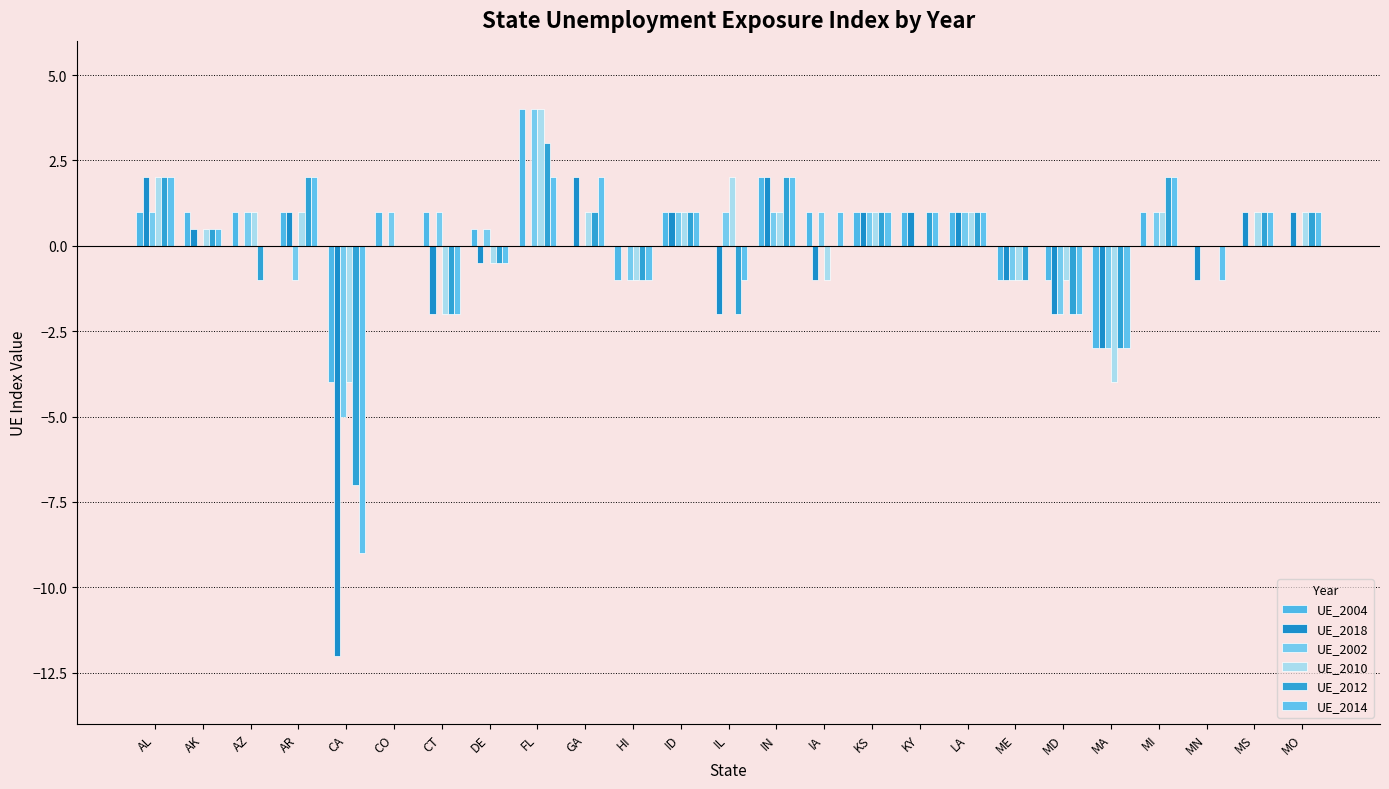

Which series has the widest spread of values?

UE_2018